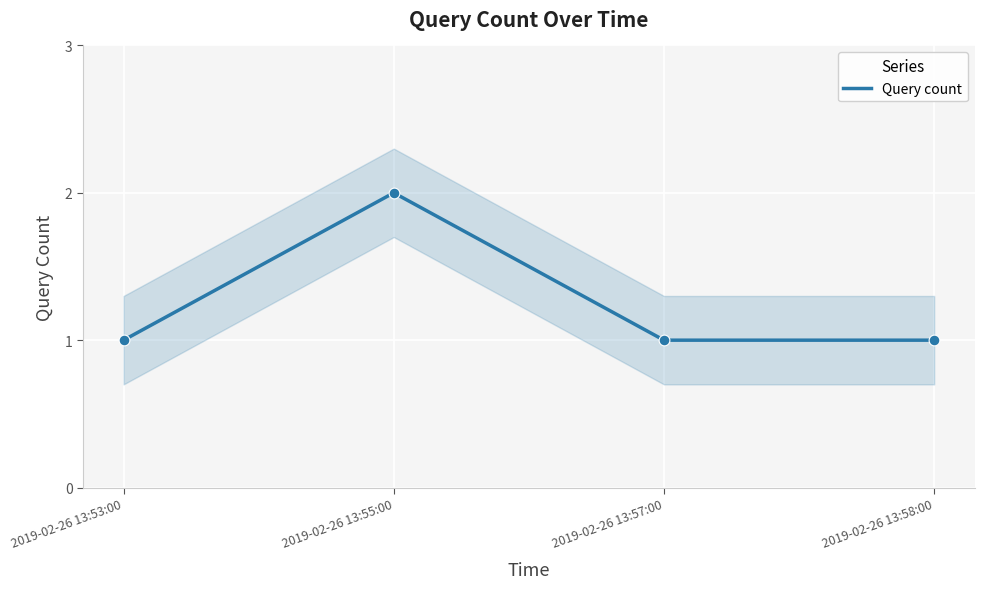

Between 2019-02-26 13:57:00 and 2019-02-26 13:53:00, which is larger?

2019-02-26 13:57:00